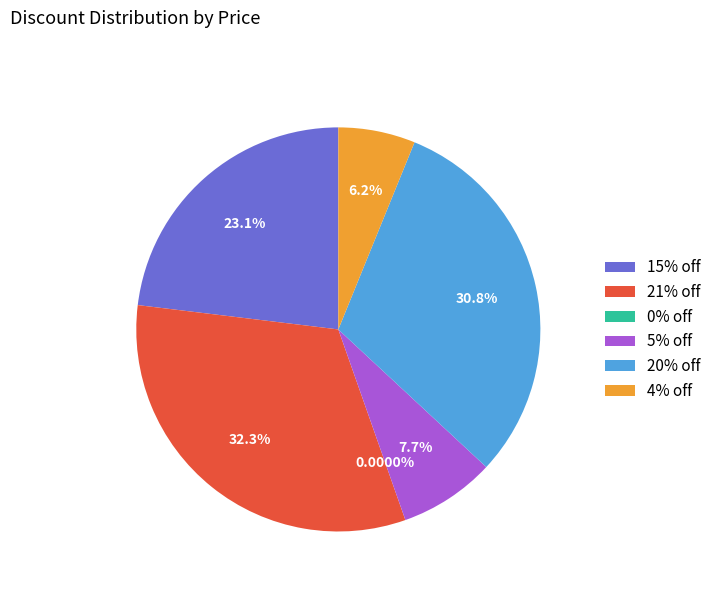

The 149000 (4%) slice represents 1% of the pie. True or false?

False